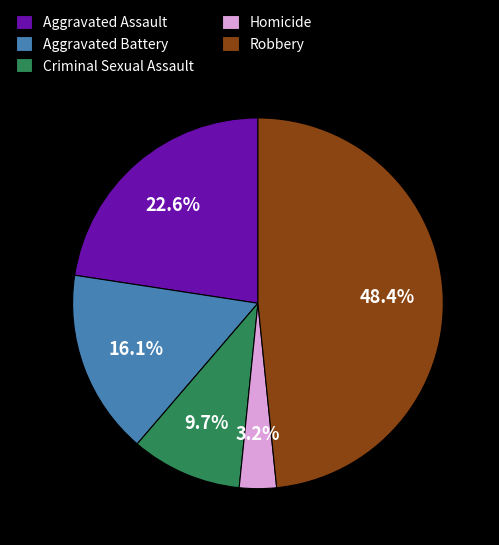

To the nearest percent, what is the average slice percentage?

20%